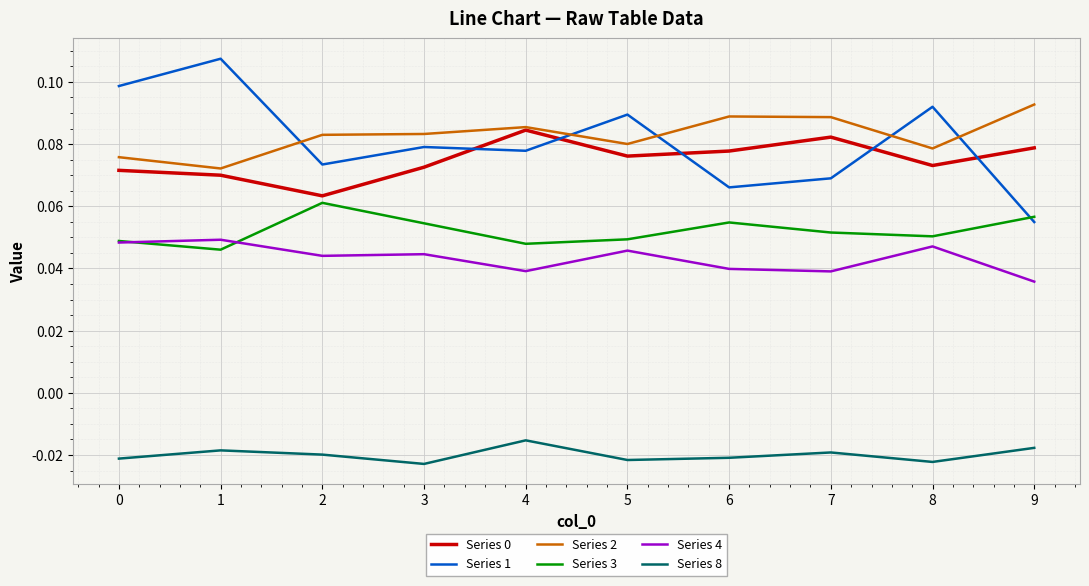

True or false: Series 1 and Series 8 cross at least once.

False